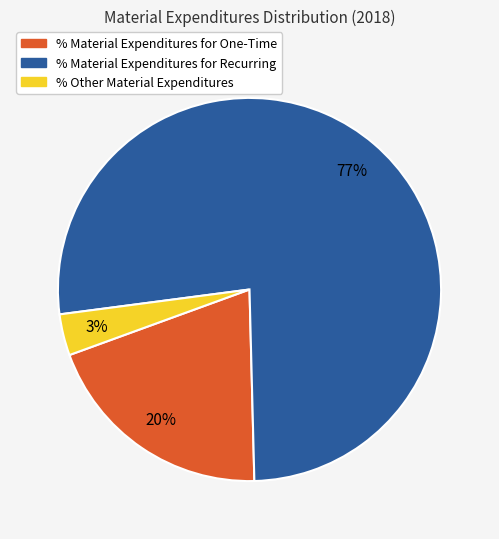

To the nearest percent, what percentage of the pie is % Other Material Expenditures?

3%